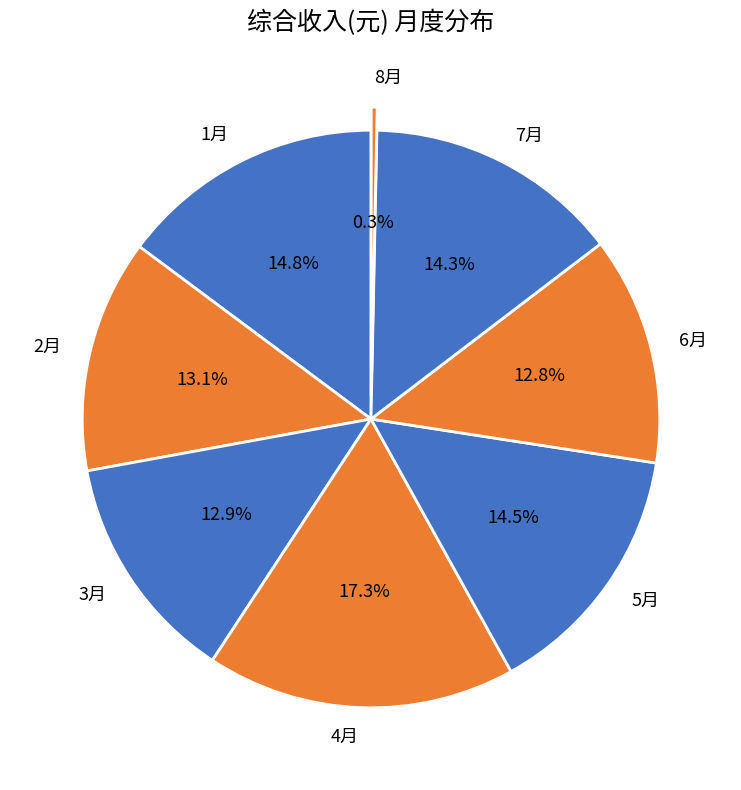

What percentage do 8月 and 3月 together represent?

13.2%